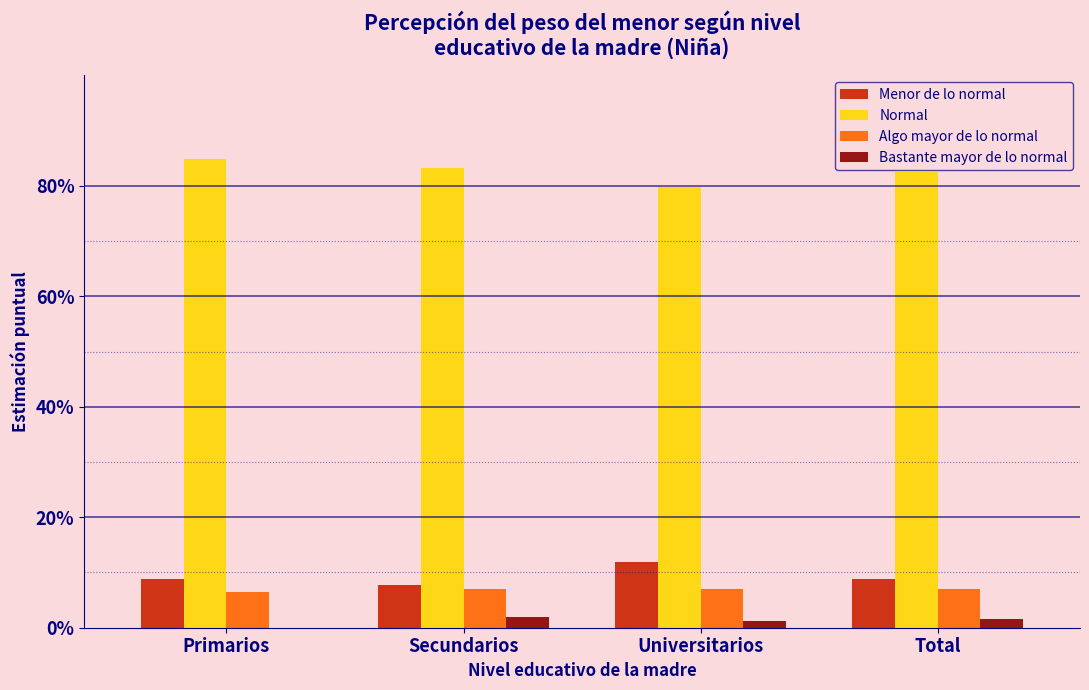

What are all the series names shown in the legend?

Menor de lo normal, Normal, Algo mayor de lo normal, Bastante mayor de lo normal